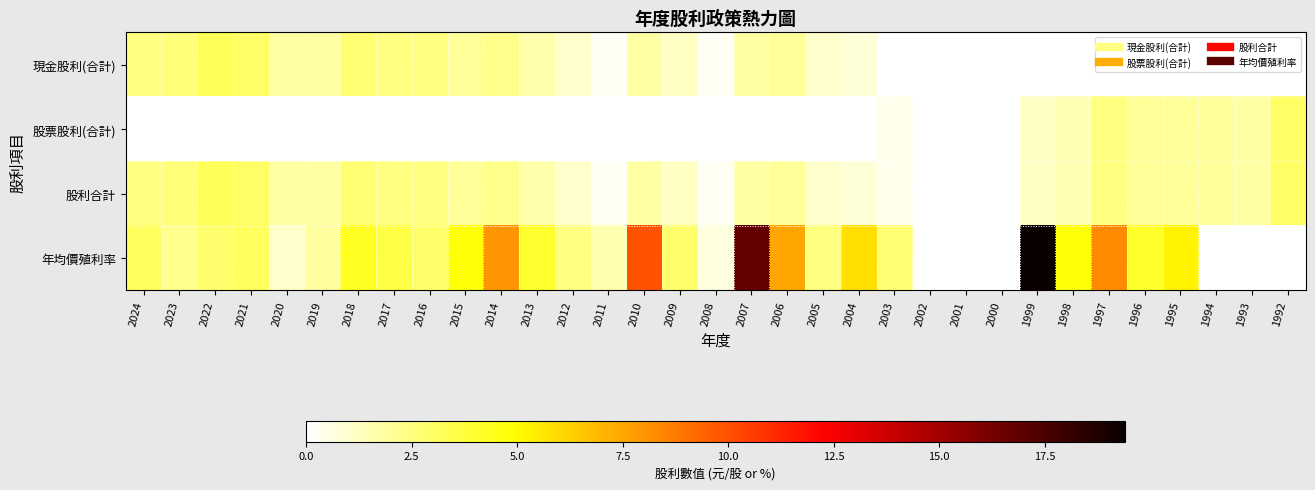

What is the maximum value shown in the chart?

19.4